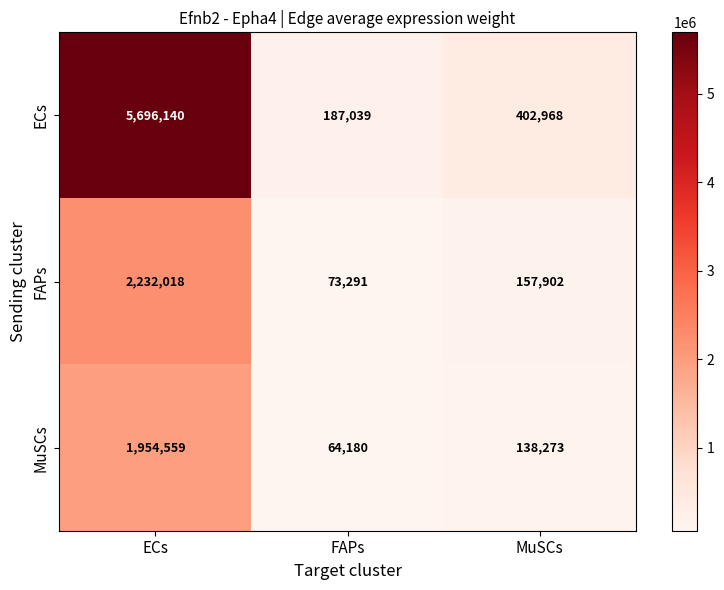

At which label does ECs reach its minimum?

FAPs